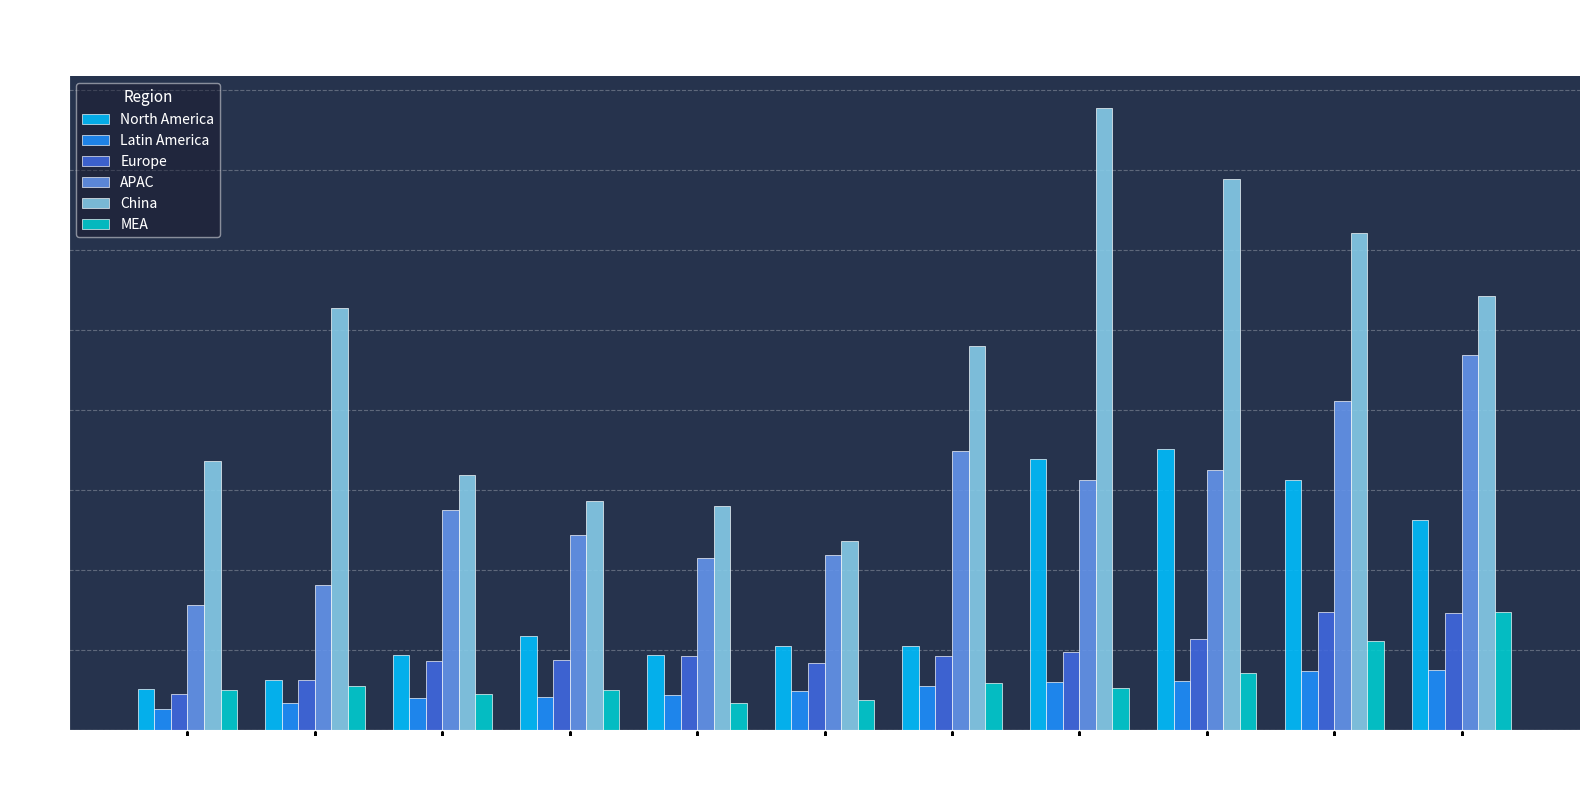

What value does the North America series have at 2019?

2625781.7